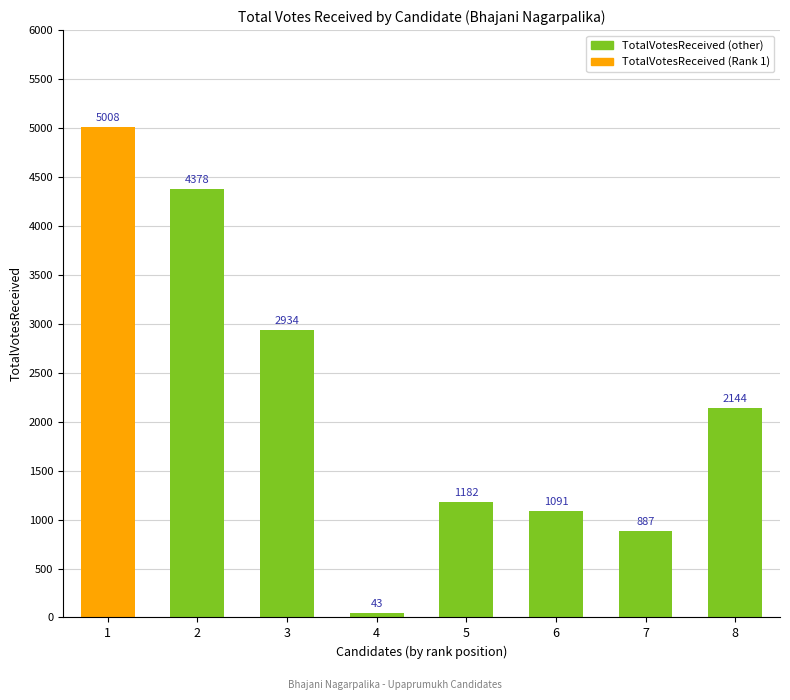

The value at 3 is 936. True or false?

False